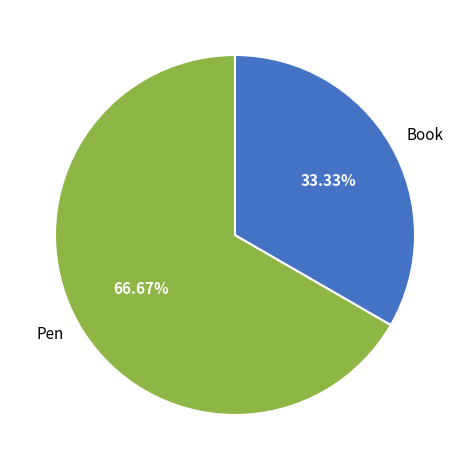

Count the number of slices in the pie.

2